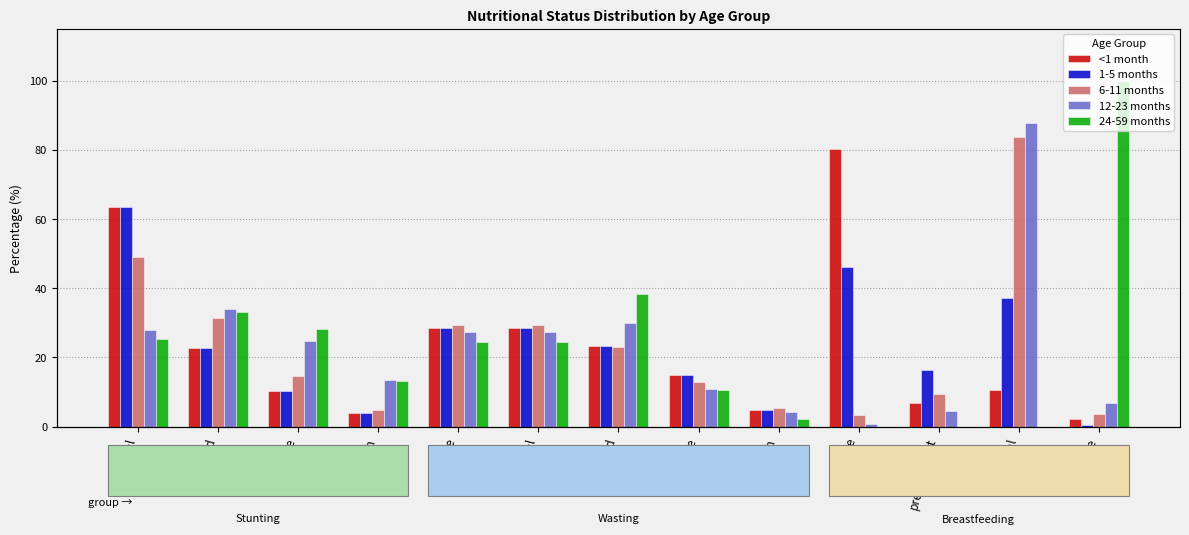

What is the label of the 6th bar from the left?

normal